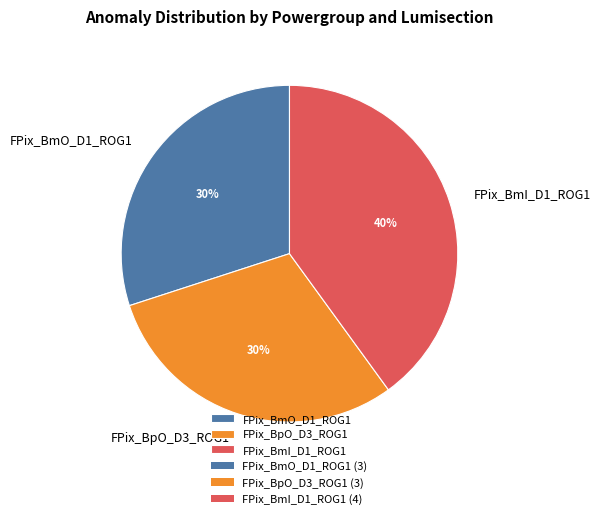

Which has a higher value, FPix_BmI_D1_ROG1 or FPix_BmO_D1_ROG1?

FPix_BmI_D1_ROG1